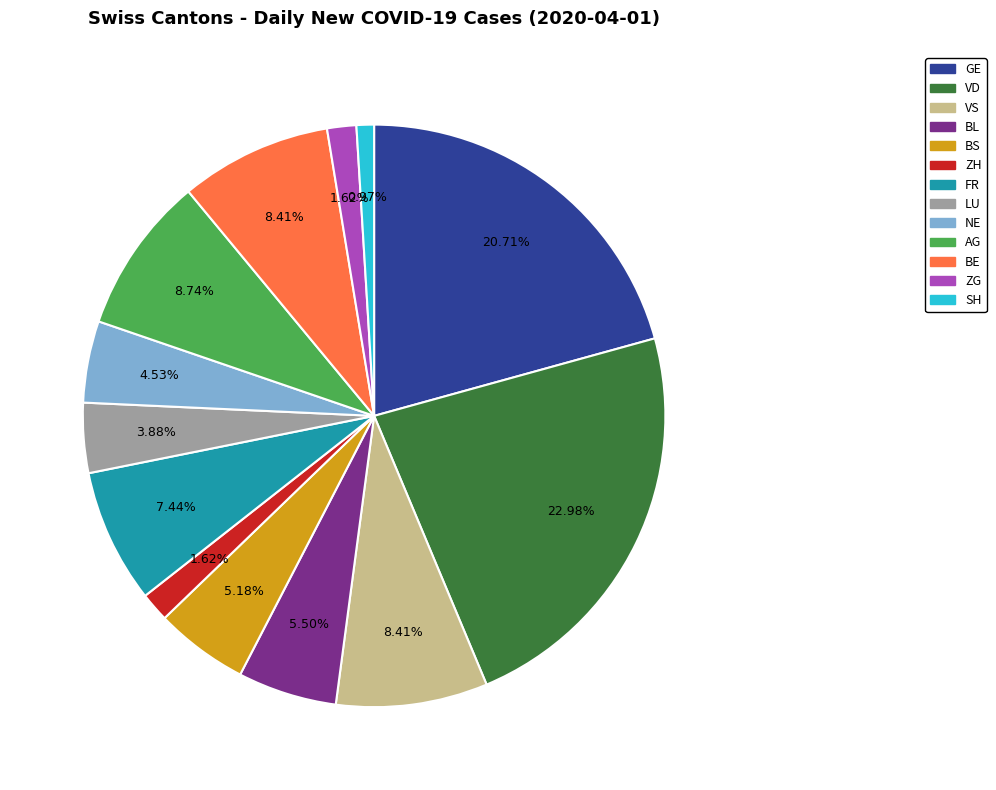

Does any single category account for the majority?

No